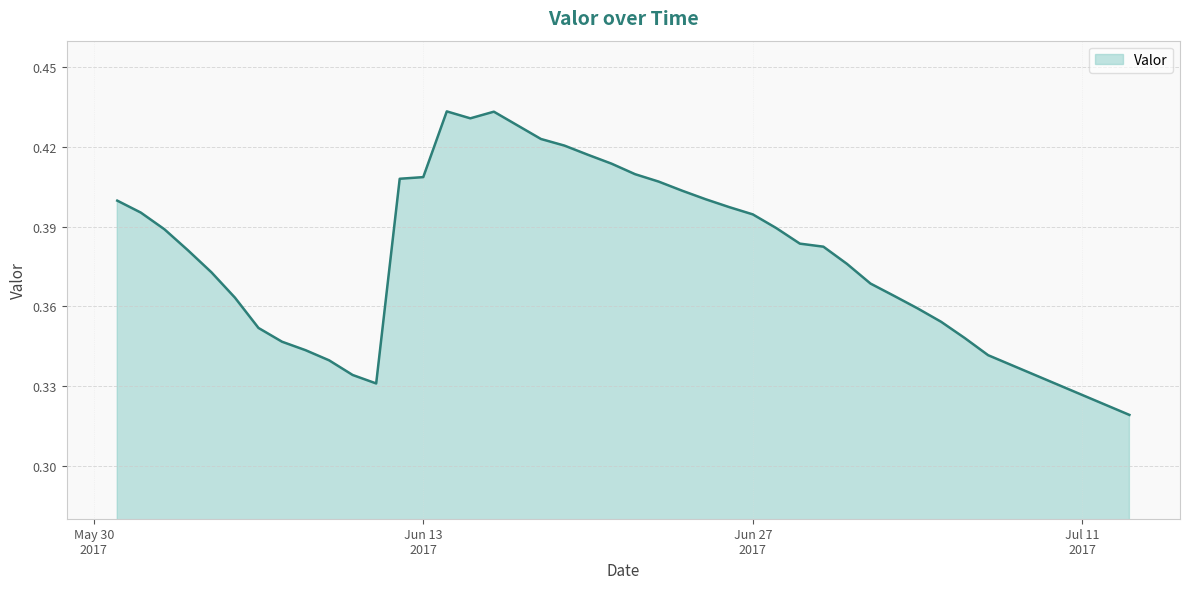

What is the difference between the maximum and second lowest values?

0.1